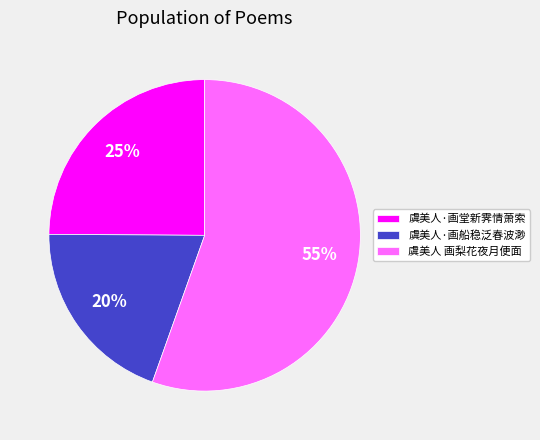

Which category has the smallest portion of the pie?

虞美人·画船稳泛春波渺